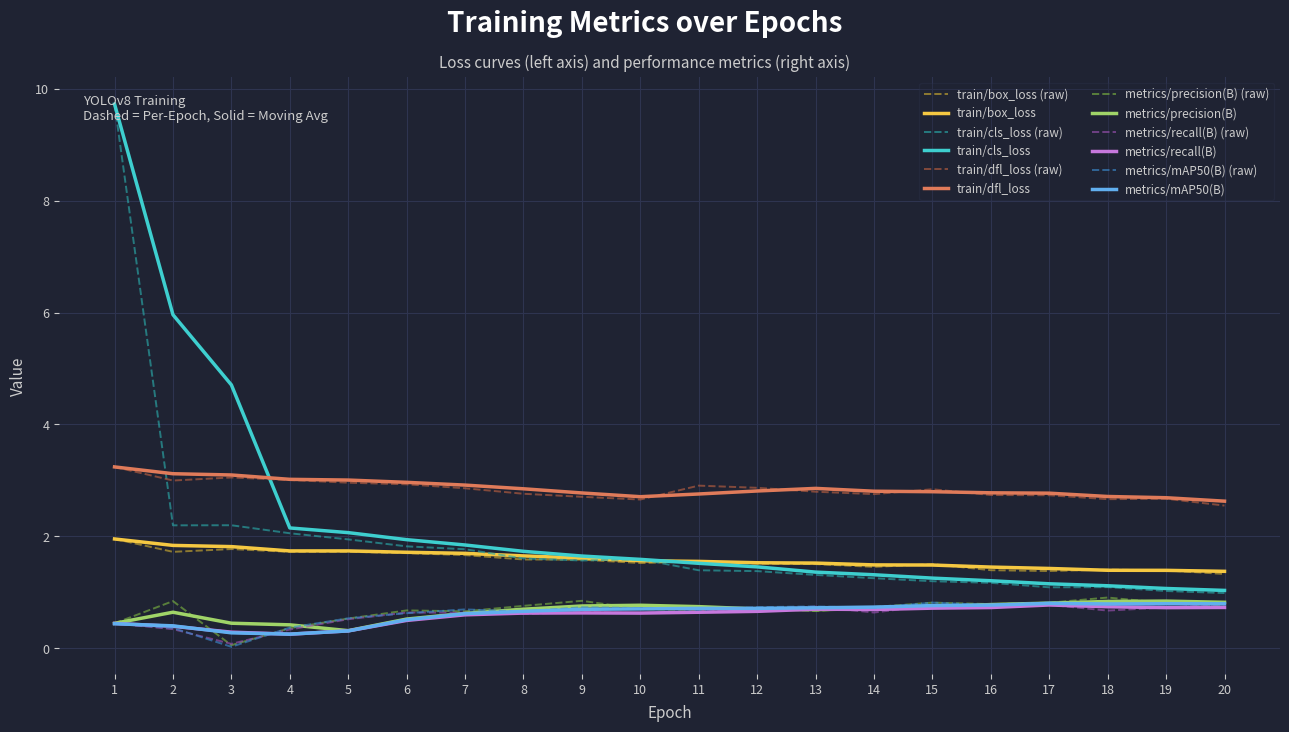

What is the difference between the maximum and second lowest values in the metrics/precision(B) series?

0.4